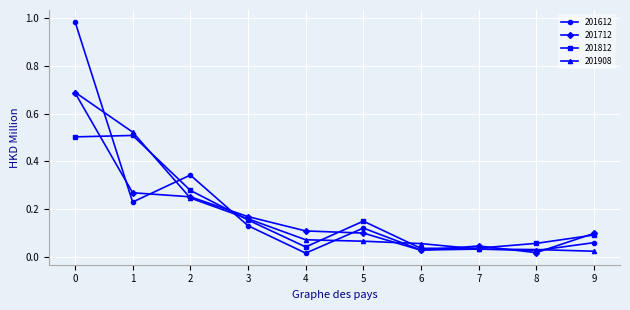

True or false: 201712 has more than 0 interior local peaks.

True